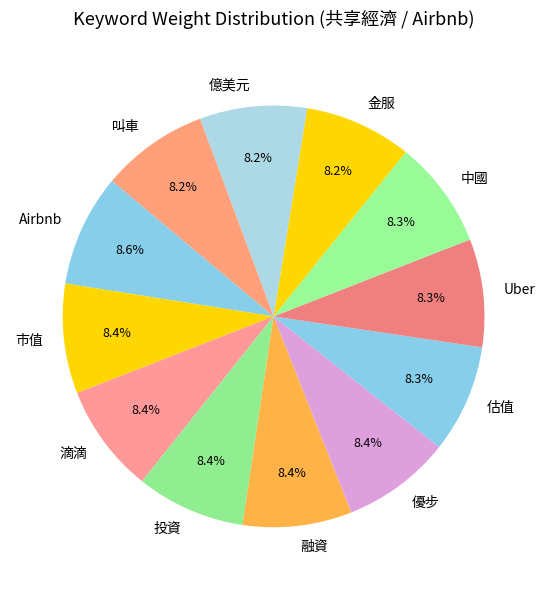

What is the ratio of the value at 市值 to the value at Airbnb?

1.0